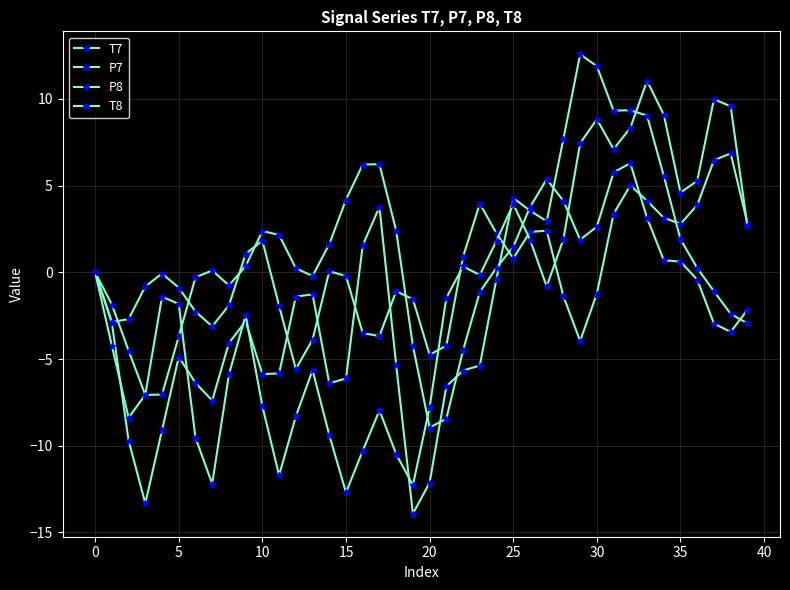

How many lines are shown in the chart?

4